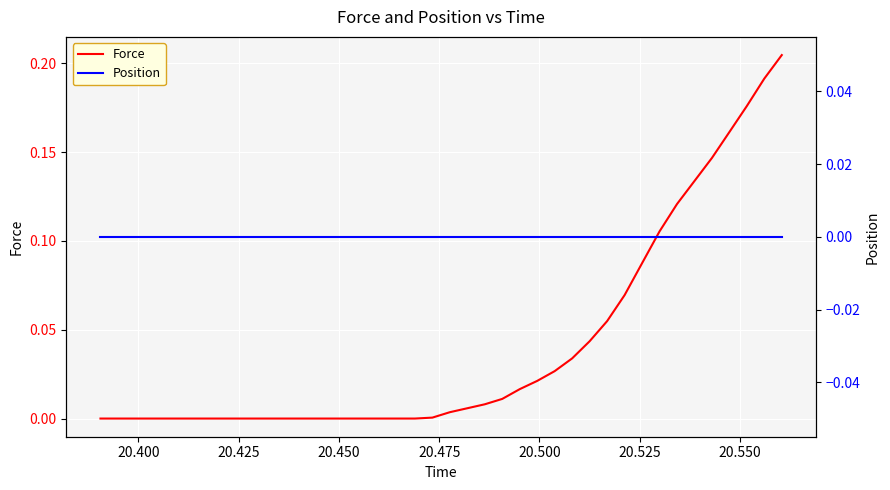

What is the difference between the second highest and minimum values in the Force series?

0.2